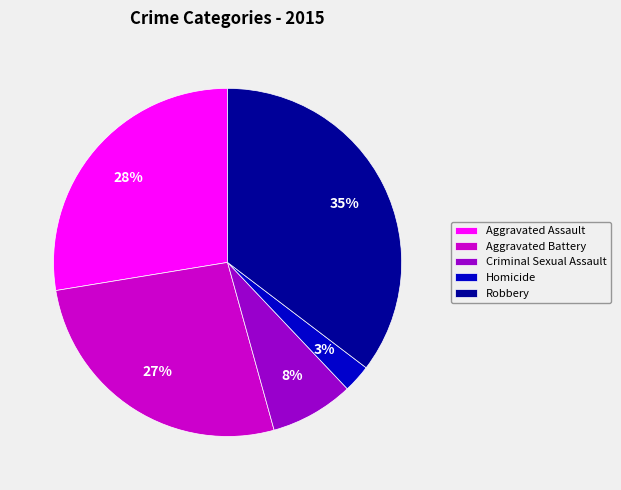

What percentage is the Homicide slice, to the nearest percent?

3%